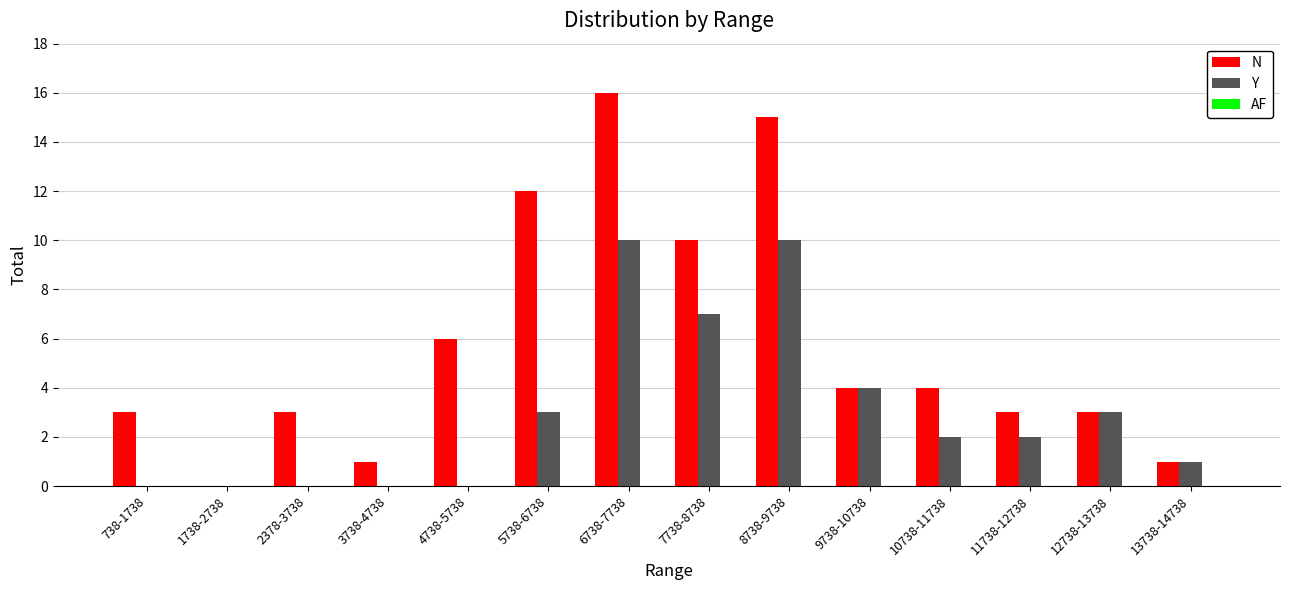

Which label corresponds to the largest value in the chart?

6738-7738